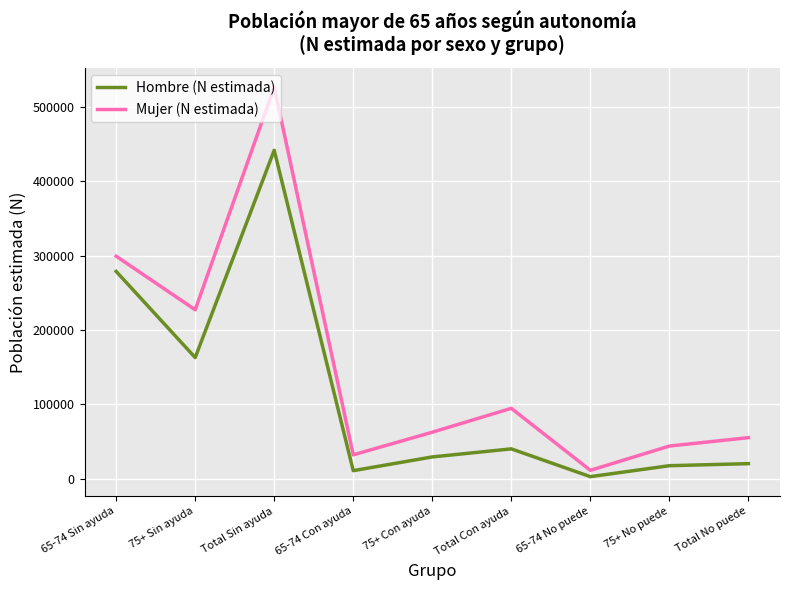

What is the difference between the Mujer (N estimada) values at 65-74 Con ayuda and 65-74 Sin ayuda?

267293